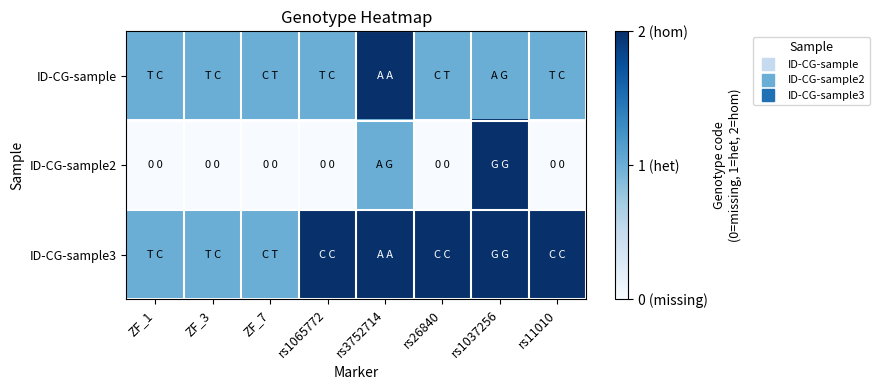

Which series has the largest total across all categories?

ID-CG-sample3